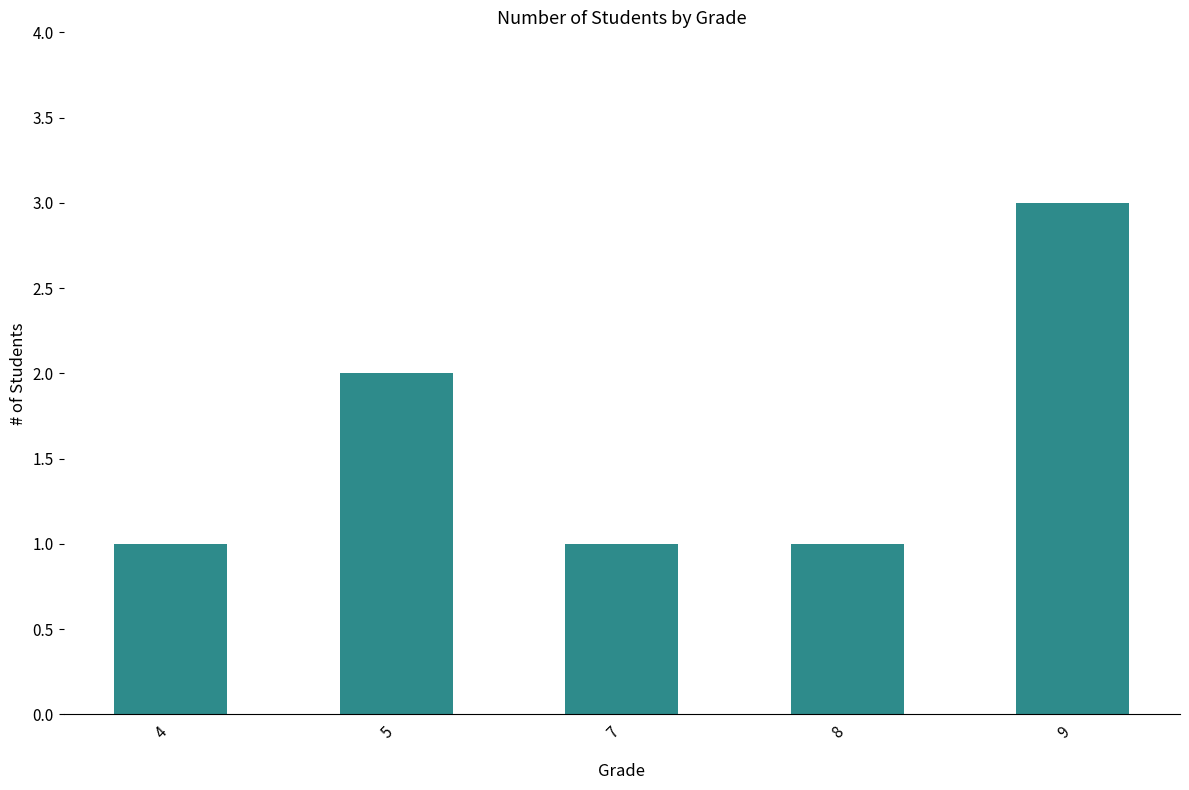

Which label corresponds to the largest value in the chart?

9